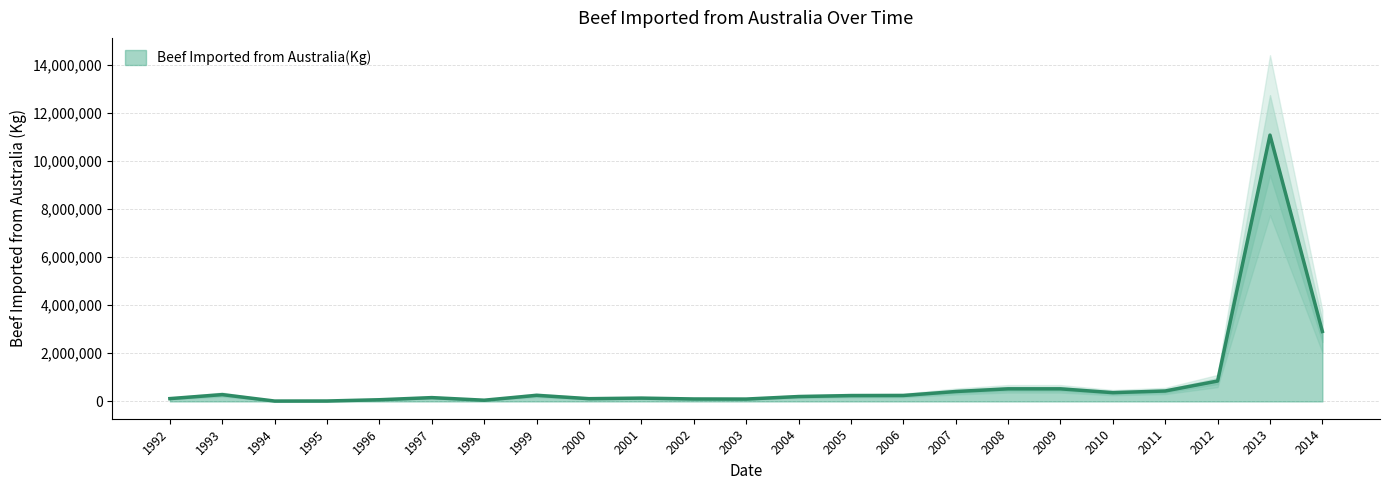

How many data points are less than 242750?

11